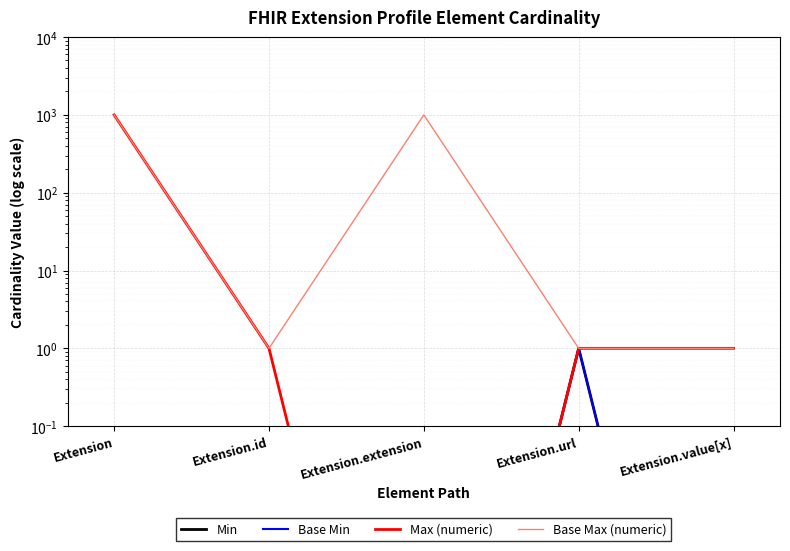

What position from the right is Extension.value[x]?

1